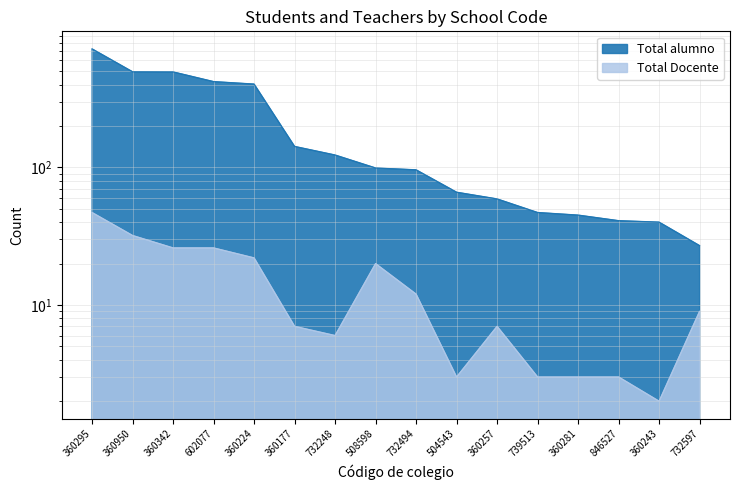

What is the difference between the highest and lowest values at 732494?

84